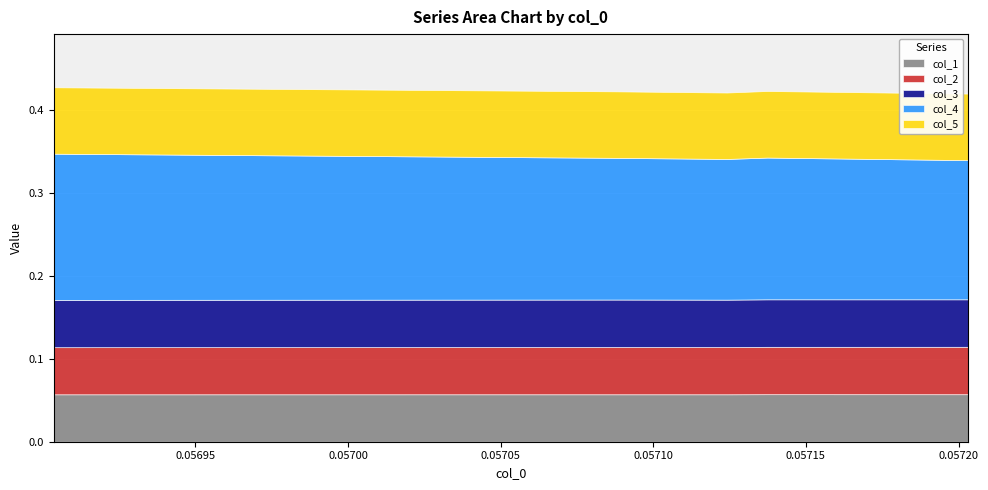

What is the greatest value displayed?

0.2